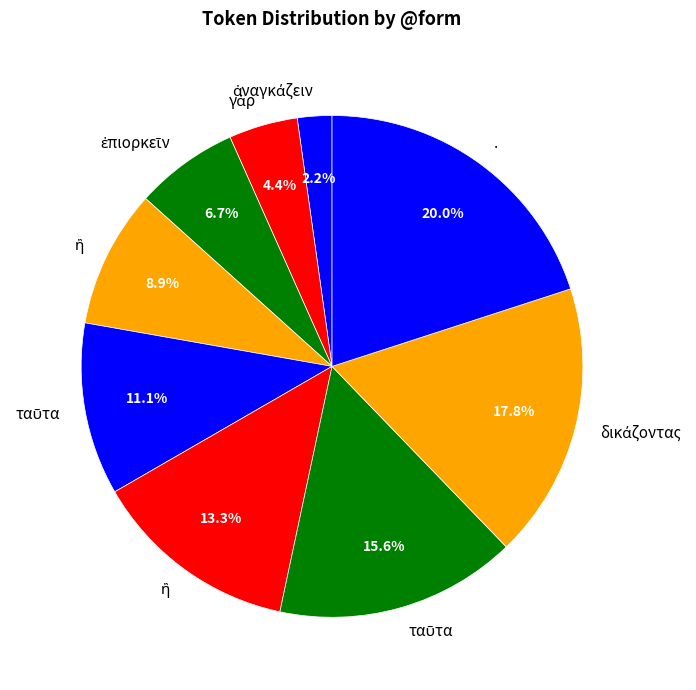

Is there a majority slice in this chart?

No